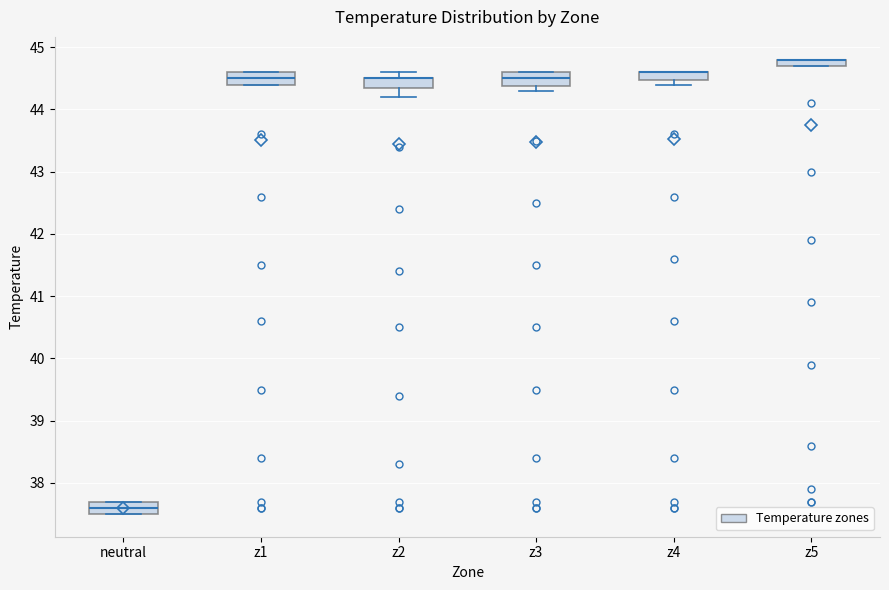

Where is the lower edge of the box for neutral on the y-axis? The values are not printed on the chart, so give them approximately, as read against the axis.

37.5